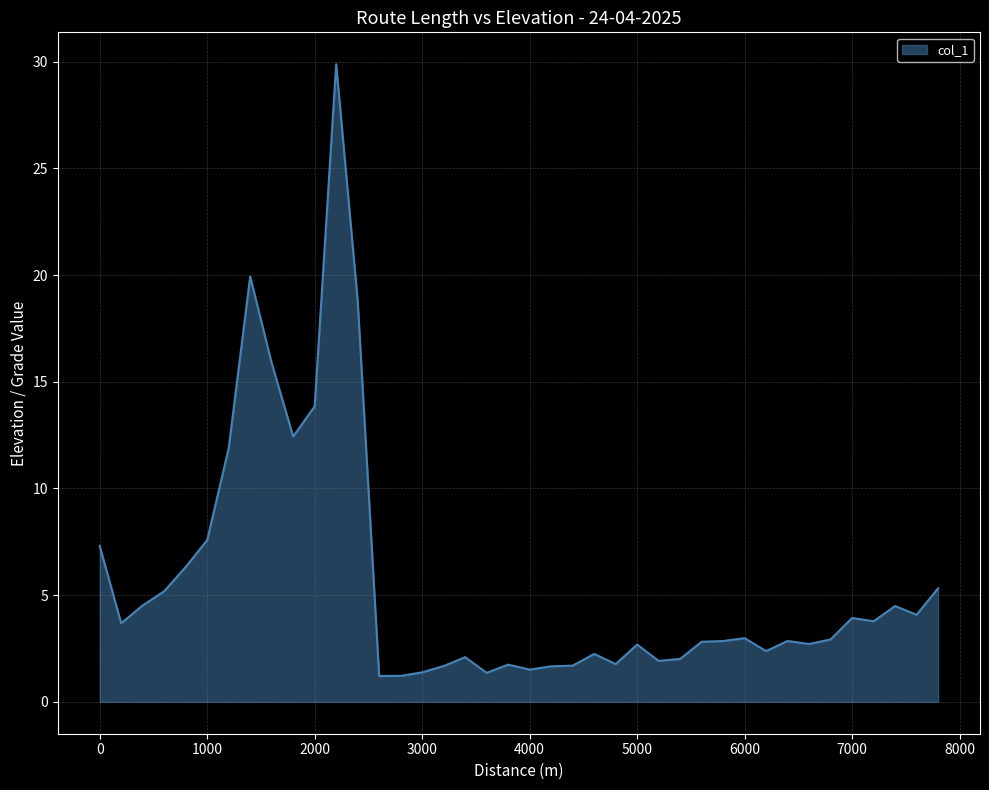

What is the difference between the maximum and minimum values?

28.7